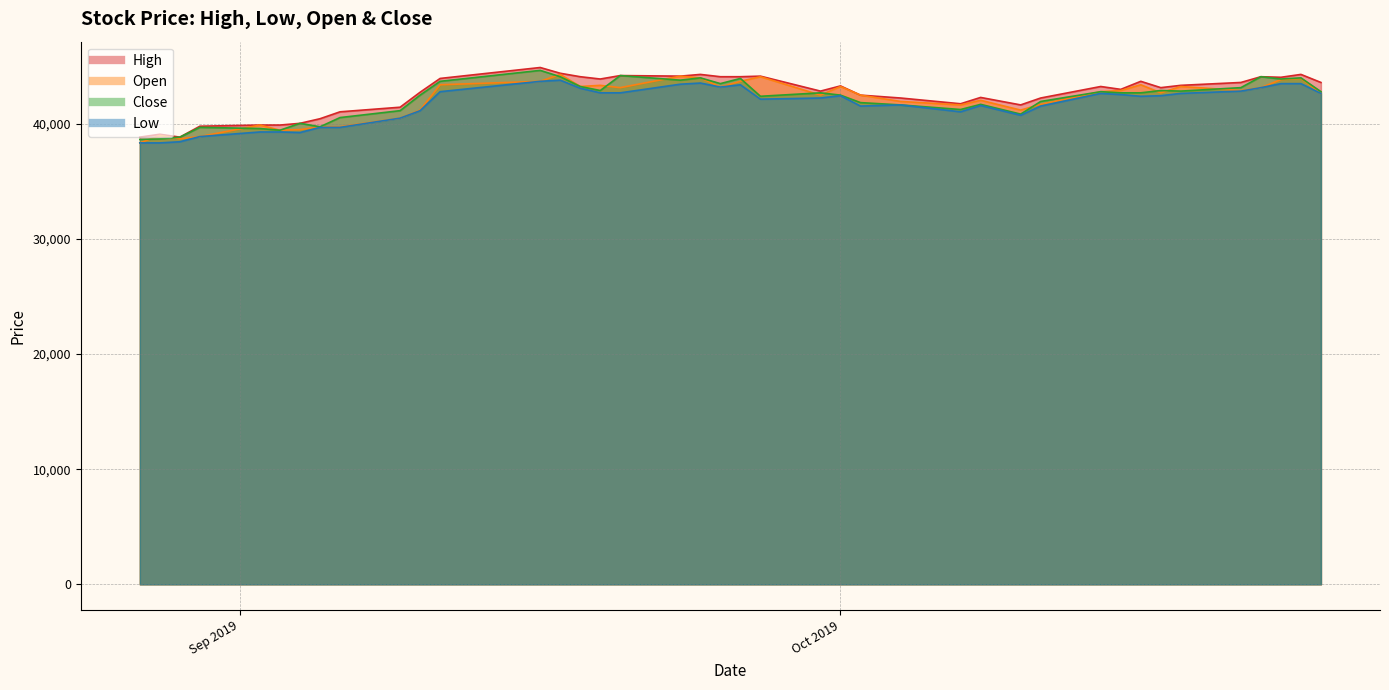

How many data points does each series have?

40